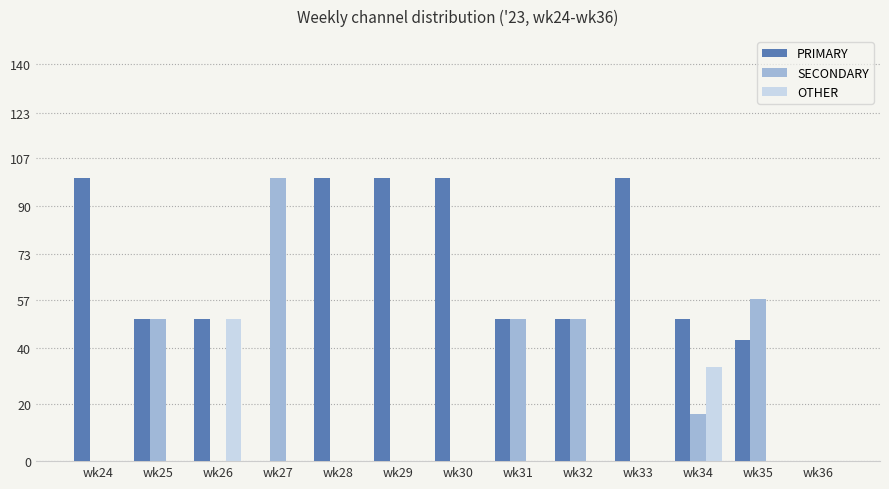

How many groups of bars are there?

13